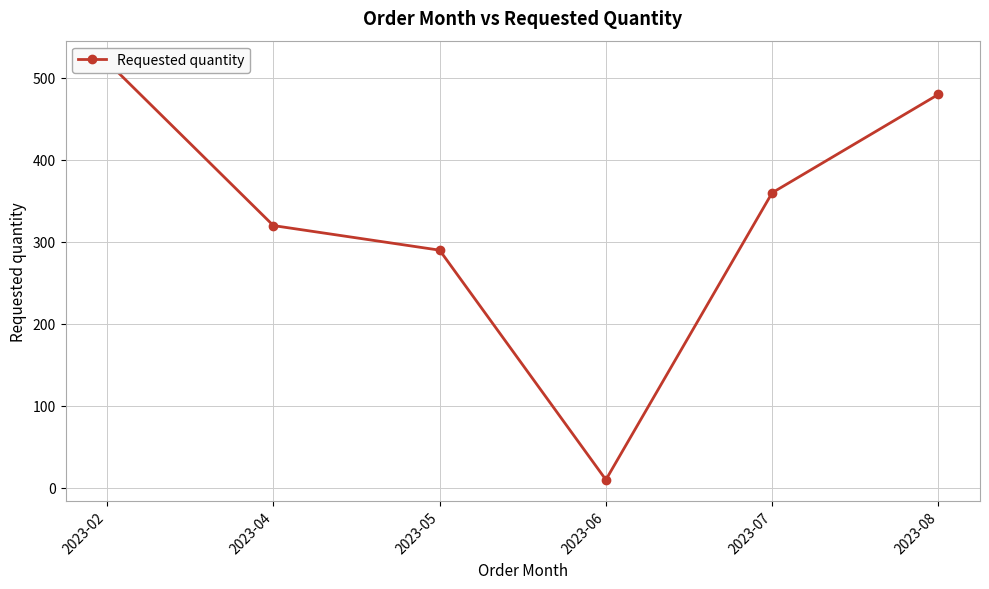

Does the chart display data point markers on the line(s)?

Yes